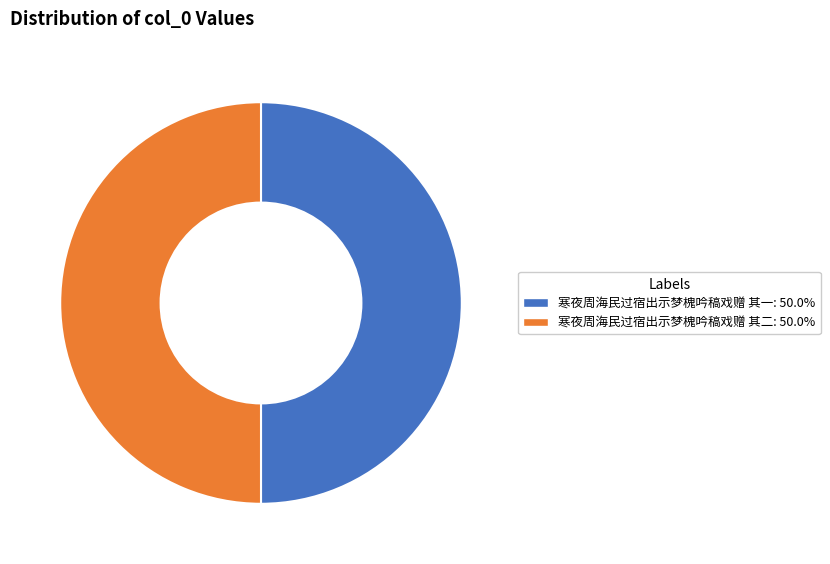

Approximately how many times larger is the value at 寒夜周海民过宿出示梦槐吟稿戏赠 其一 compared to 寒夜周海民过宿出示梦槐吟稿戏赠 其二?

1.0